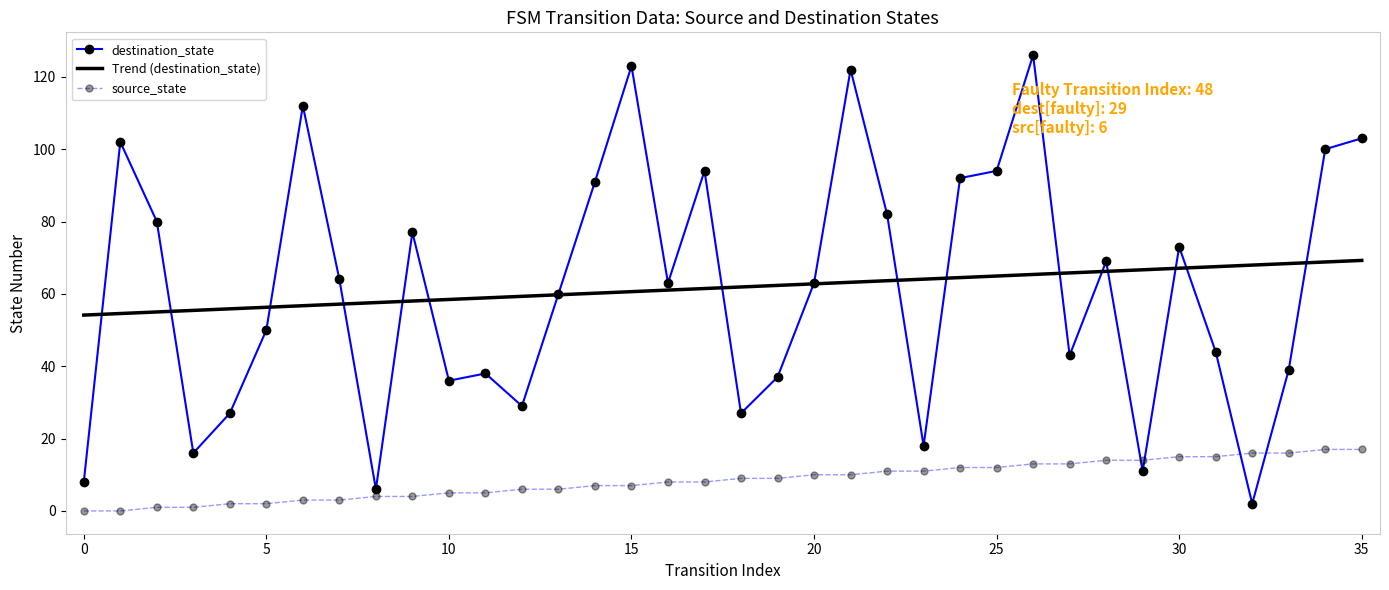

At how many categories does at least one series exceed 101?

6